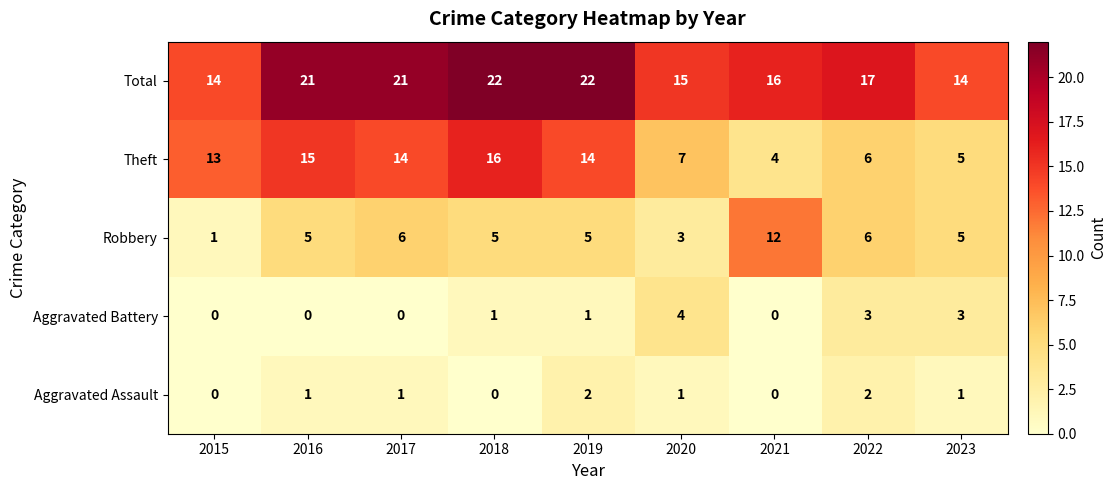

True or false: Total has a value of 15 at 2020.

True